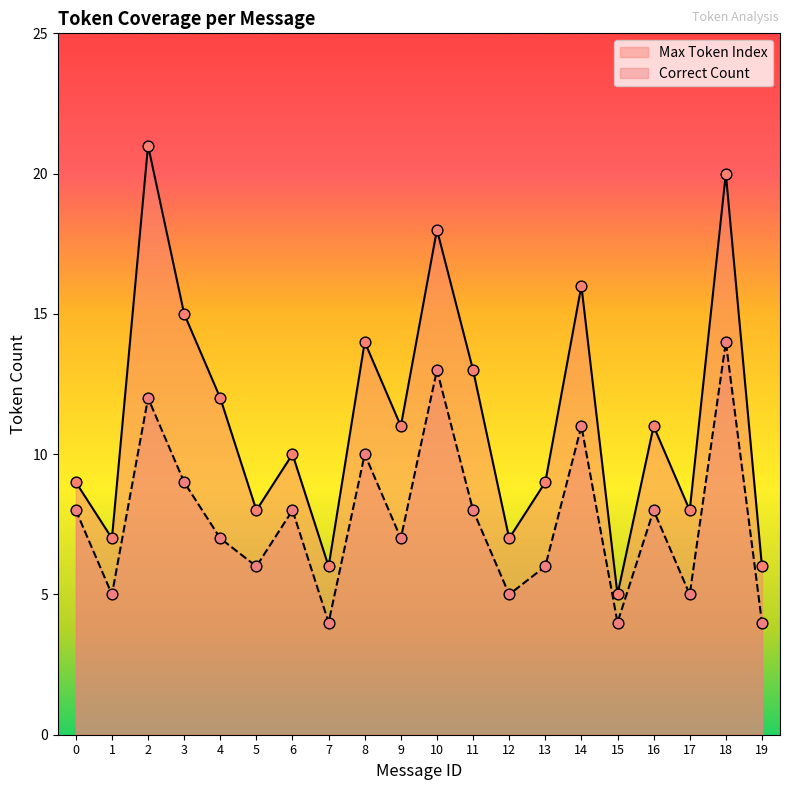

At which category is the sum across all series the highest?

18